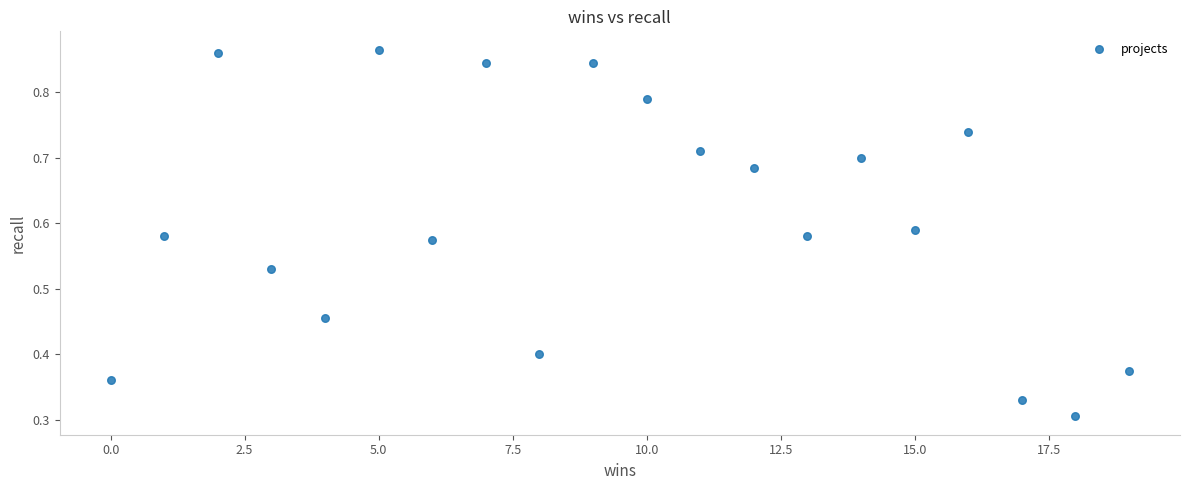

What is the range of X values (max minus min)?

19.0